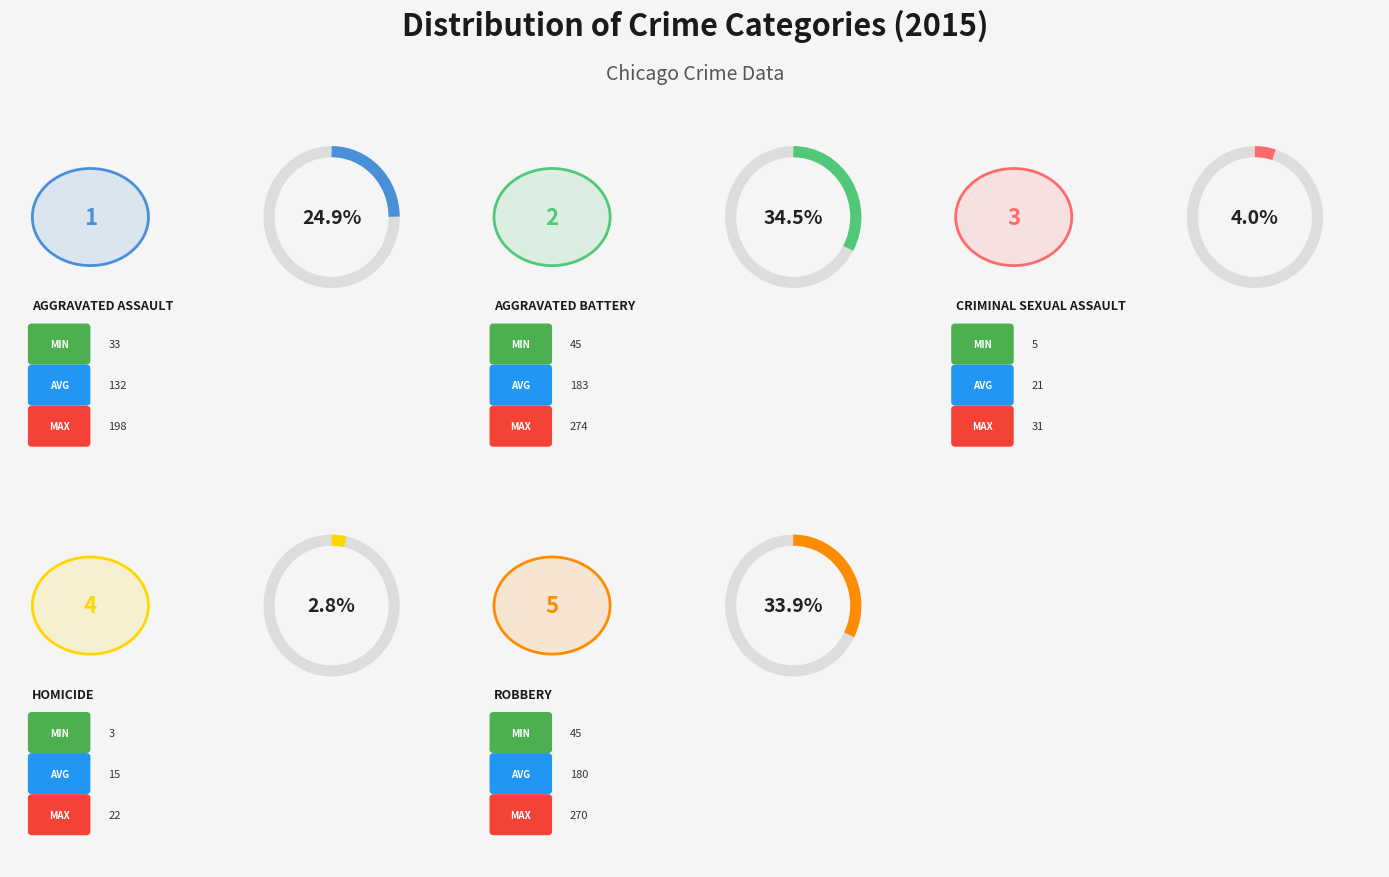

Is it true that Homicide is 3% of the pie?

True